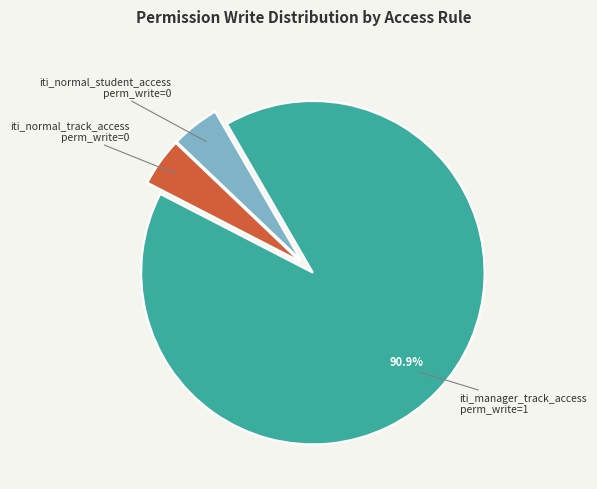

What is the largest slice in the pie chart?

iti_manager_track_access